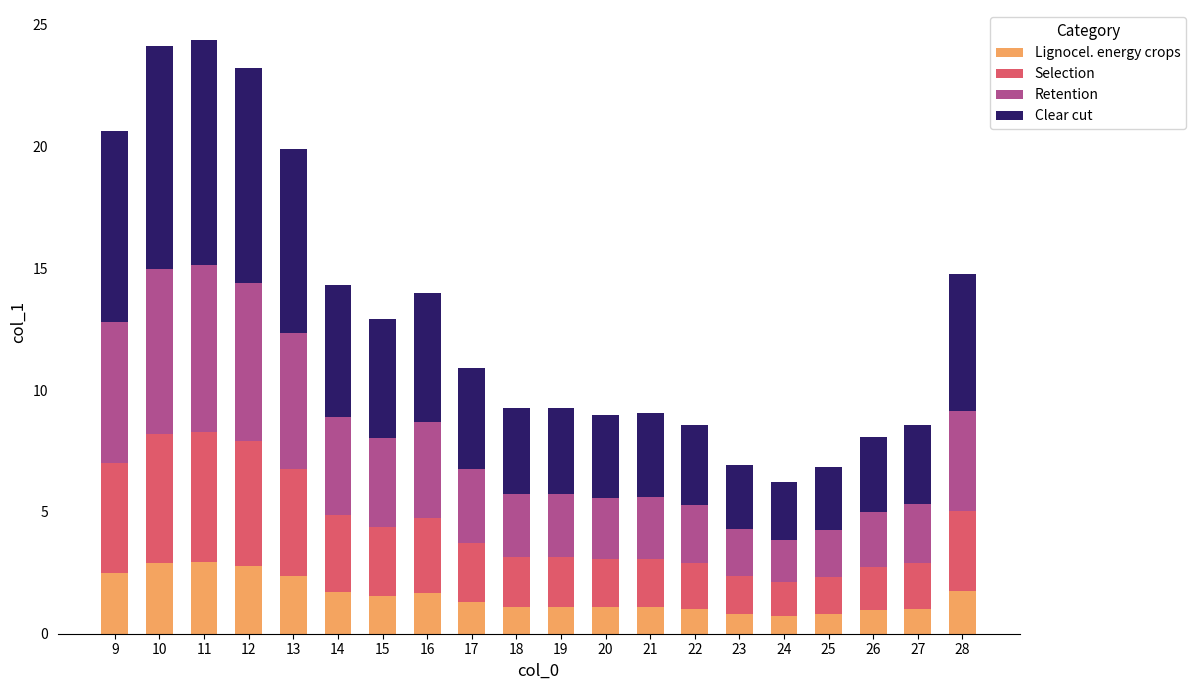

What is the total value across all series at 22?

8.5